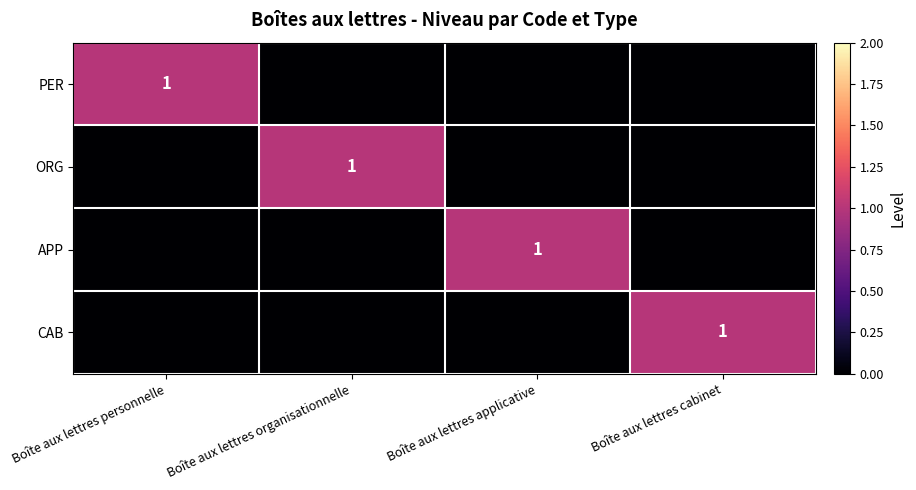

True or false: ORG has a value of 1 at Boîte aux lettres organisationnelle.

True